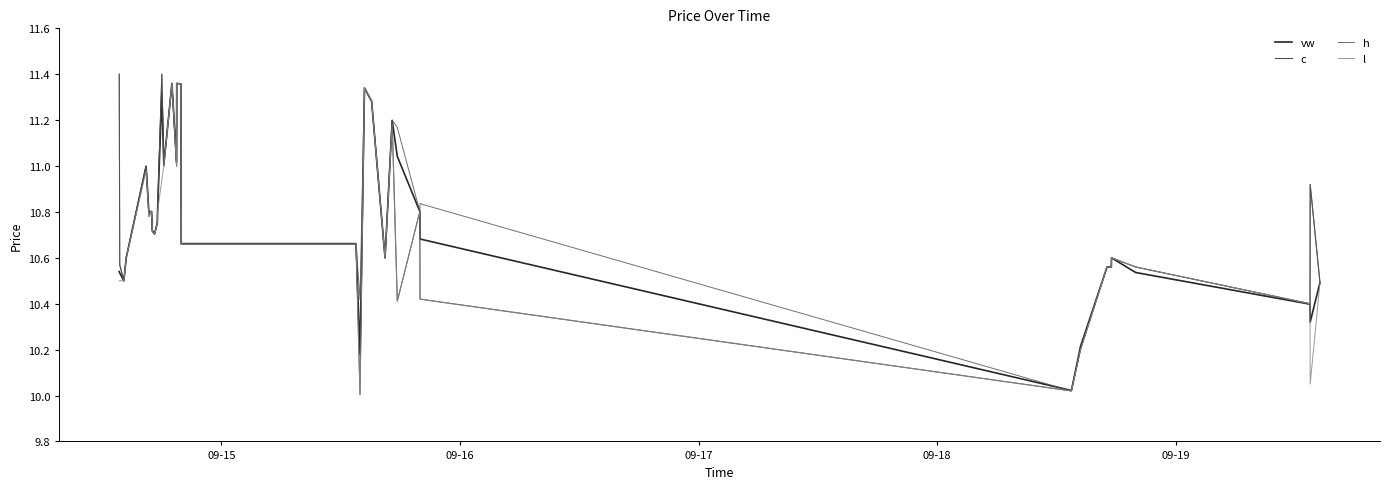

What is the difference between the maximum and minimum values in the vw series?

1.3